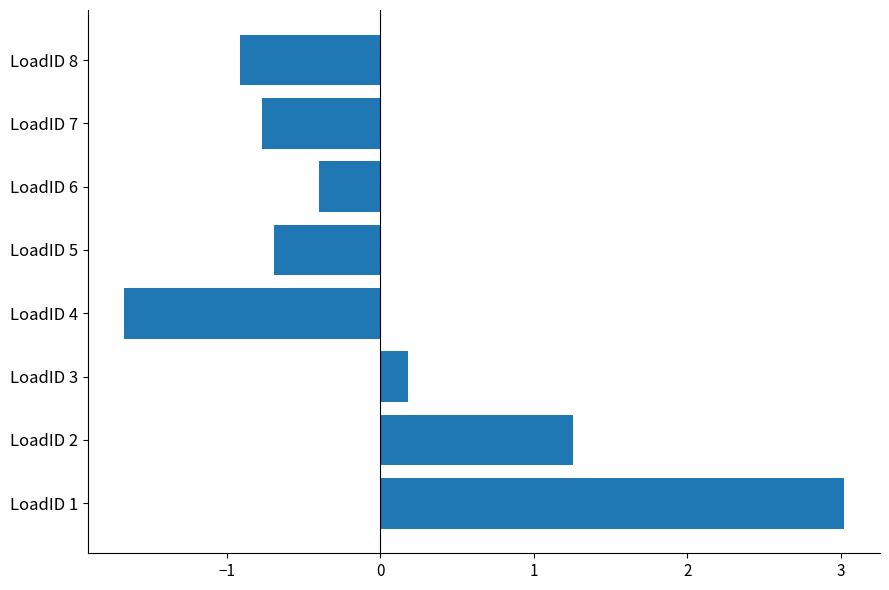

At which category does the chart reach its peak across all series?

LoadID 1